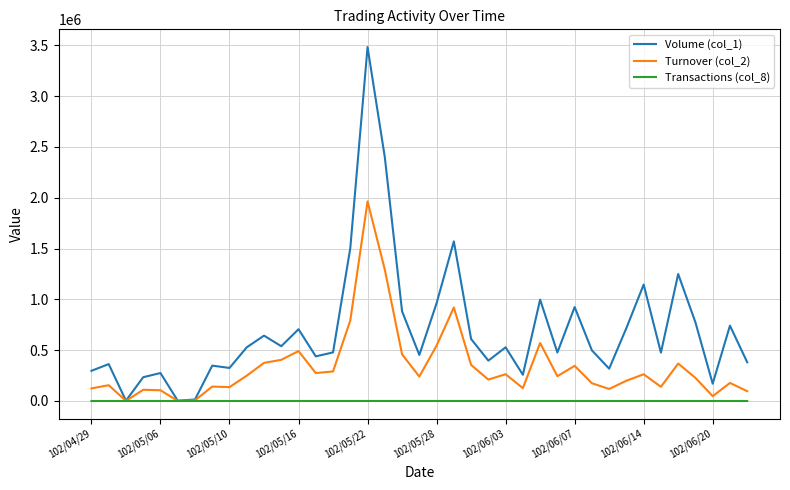

Rank the series by their maximum value, from lowest to highest.

Transactions (col_8), Turnover (col_2), Volume (col_1)